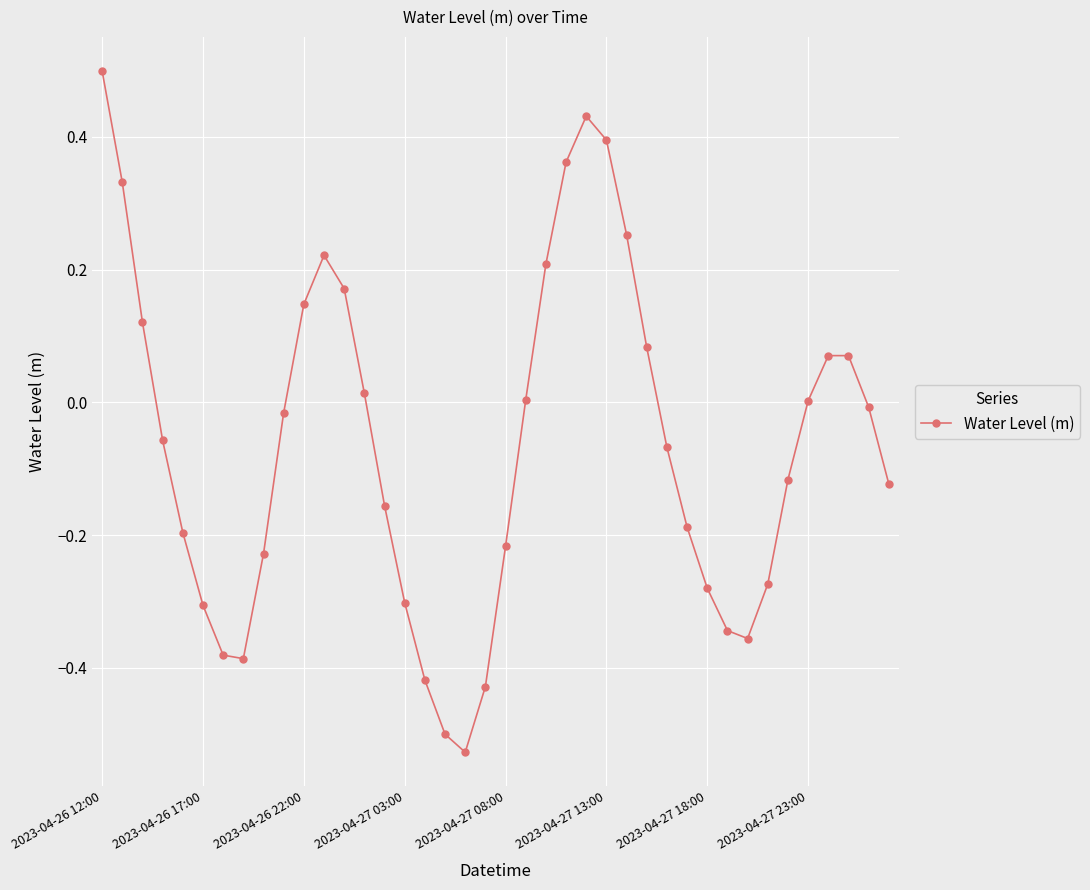

What is the difference between the maximum and second lowest values?

1.0